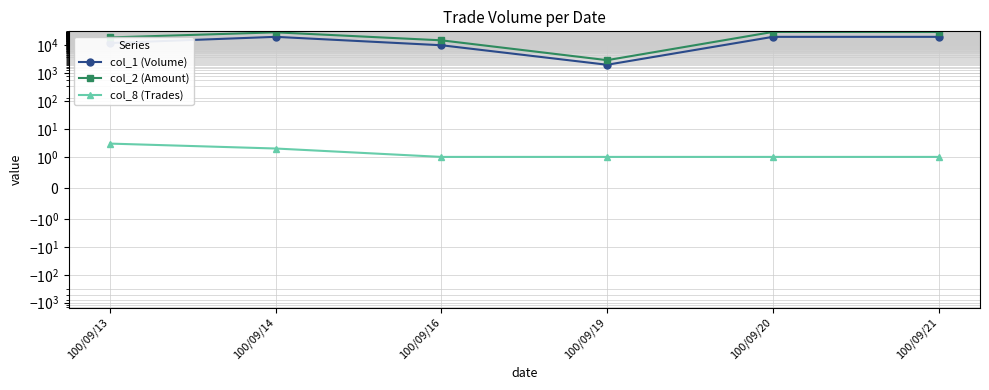

Reading left to right, list all the values displayed in this chart.

col_1 (Volume): 12000	20000	10000	2000	20000	20000
col_2 (Amount): 19040	29000	15000	2920	30000	29800
col_8 (Trades): 3	2	1	1	1	1